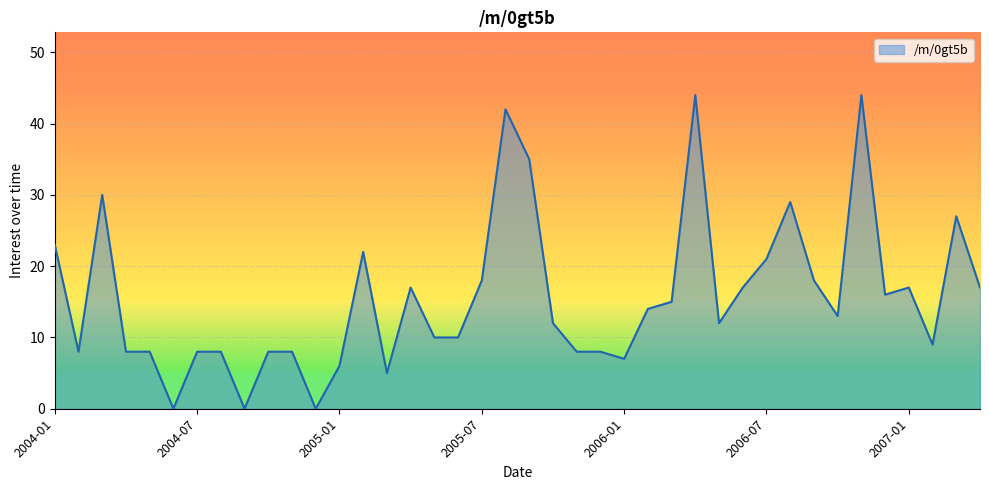

What is the difference between the maximum and minimum values?

44